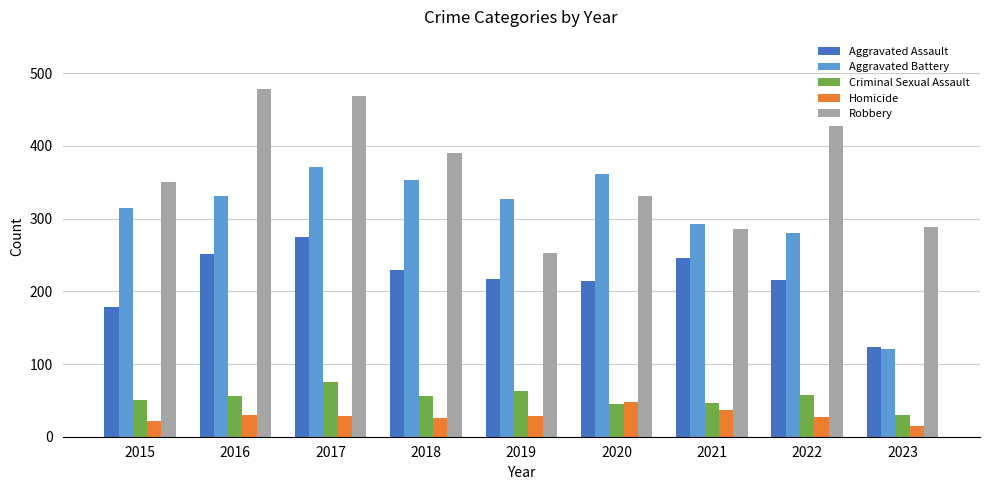

The Aggravated Assault series shows 252 at 2016. True or false?

True